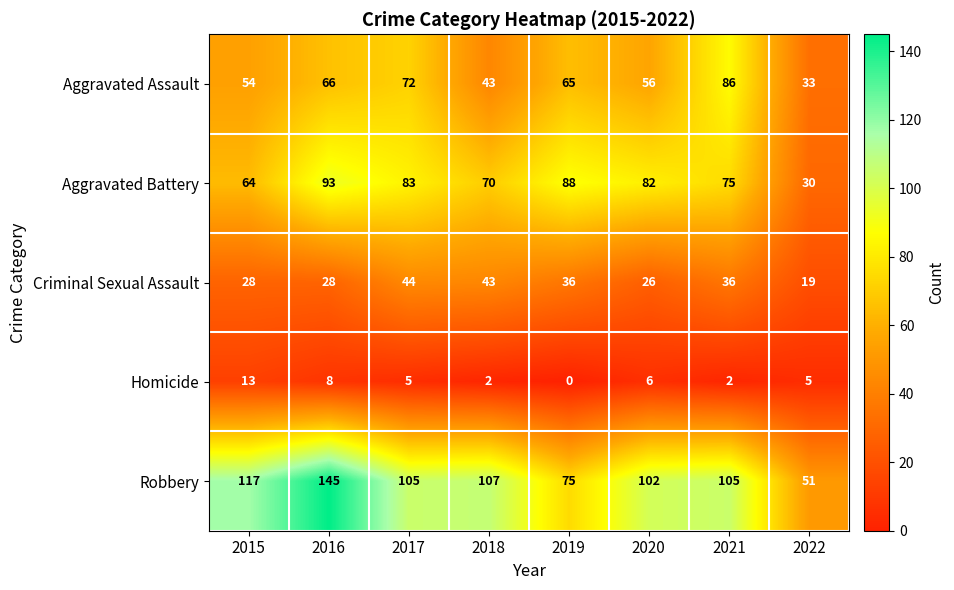

At which label does Aggravated Assault first exceed 65?

2016